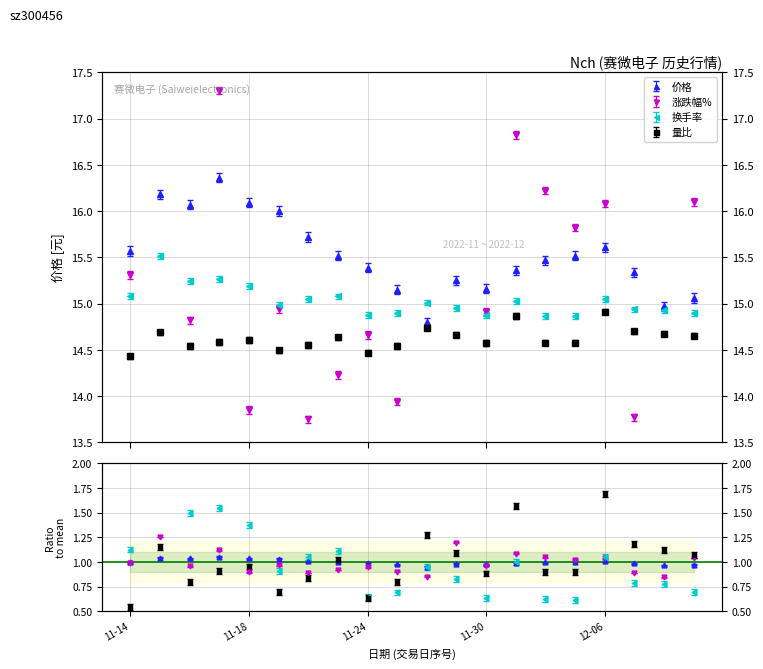

How many interior local peaks does the 价格 series have?

4